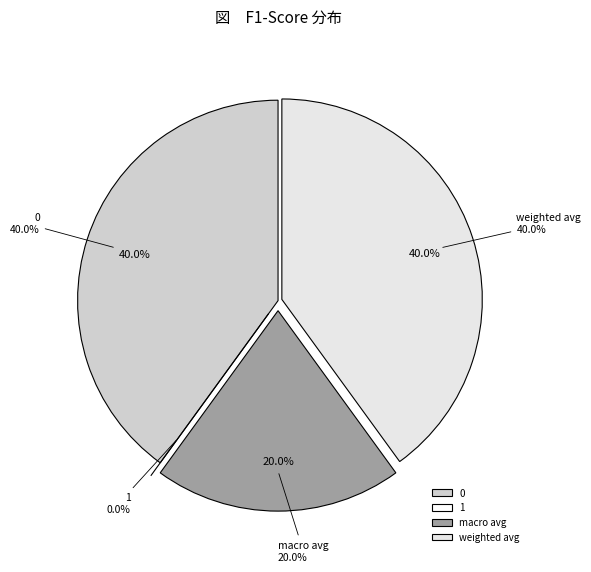

To the nearest percent, what is the difference between the largest and smallest slice percentages?

40%